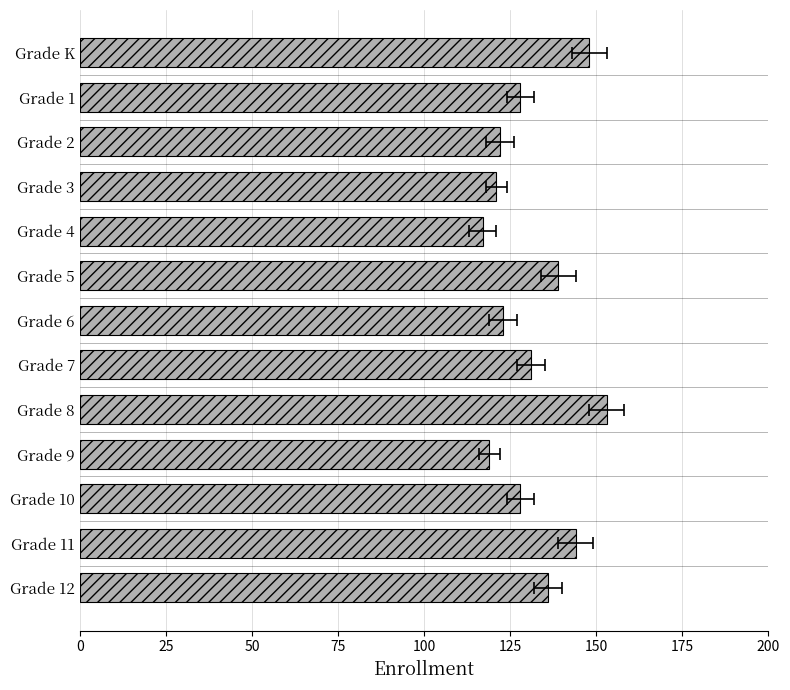

What is the difference between the maximum and minimum values?

36